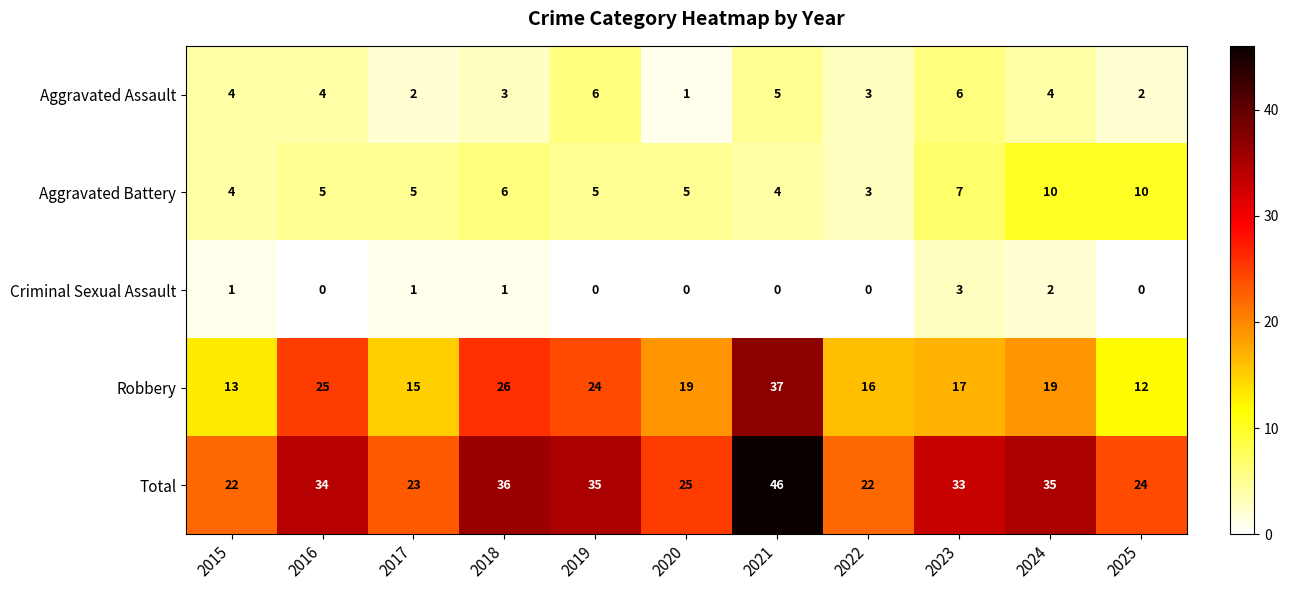

True or false: Criminal Sexual Assault has a value of 3 at 2023.

True